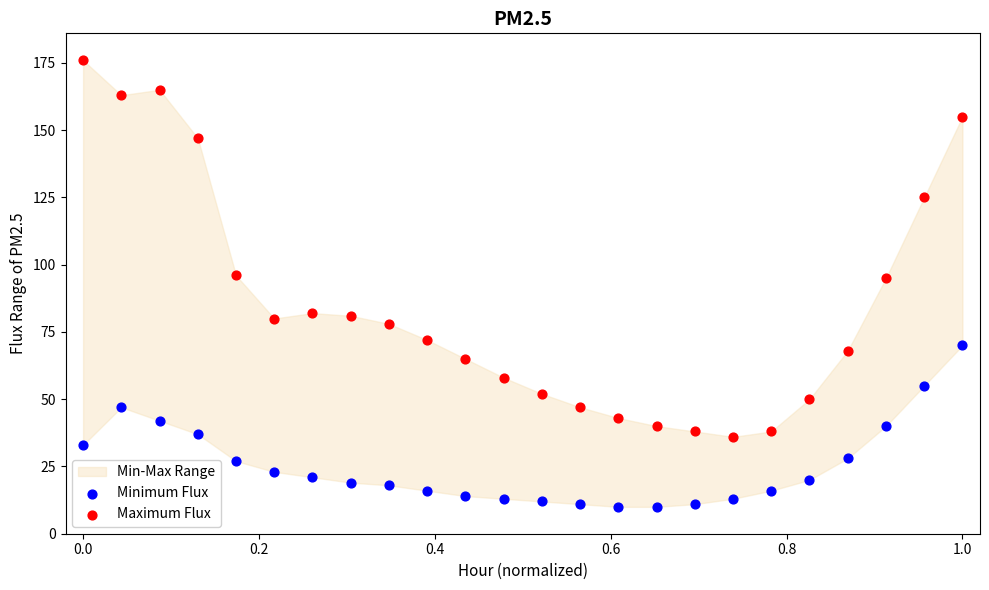

Across all data points, what is the range of Y values (max minus min)?

166